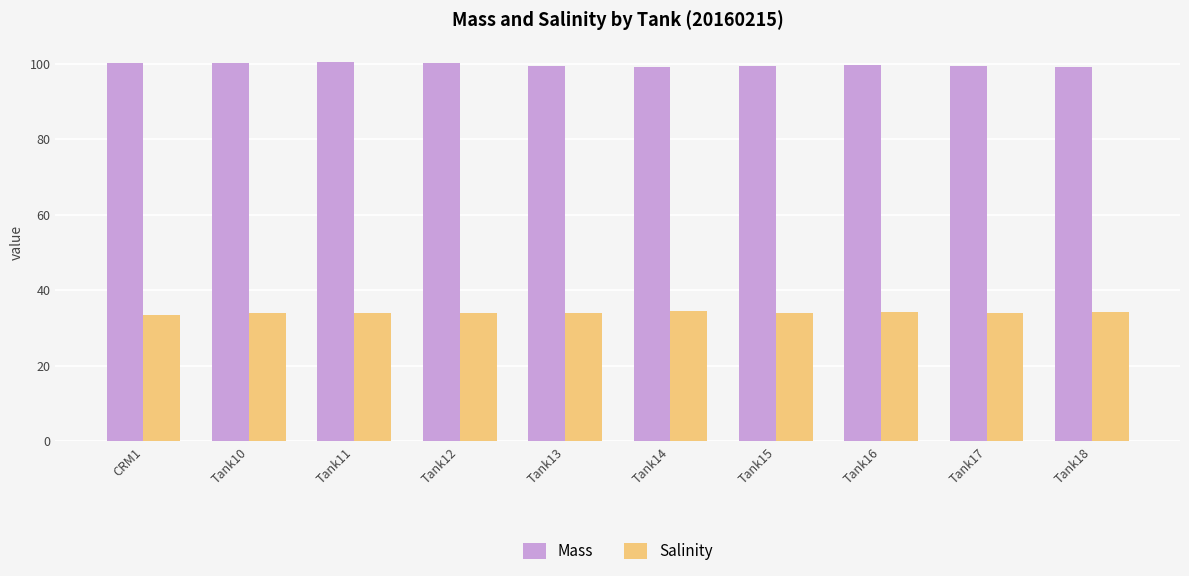

At how many categories does at least one series exceed 80?

10